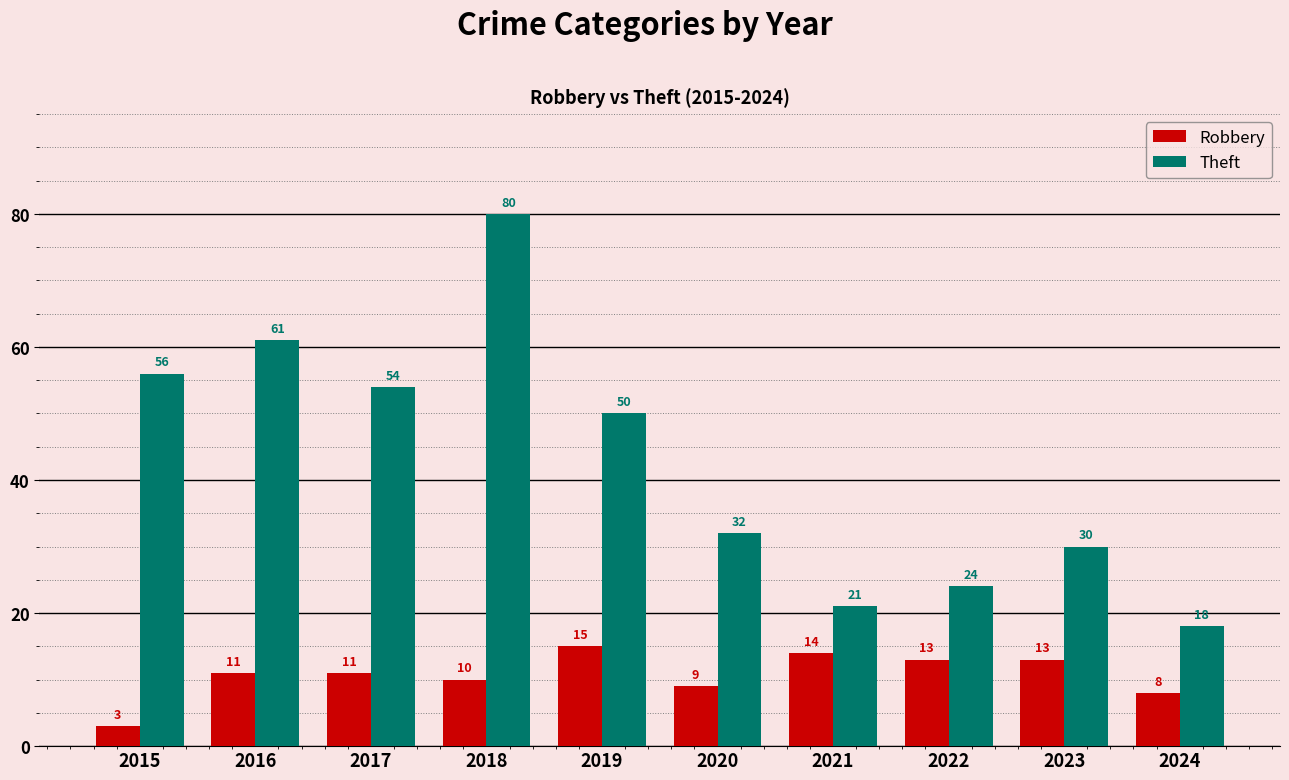

Rank the series by their average value, from lowest to highest.

Robbery, Theft